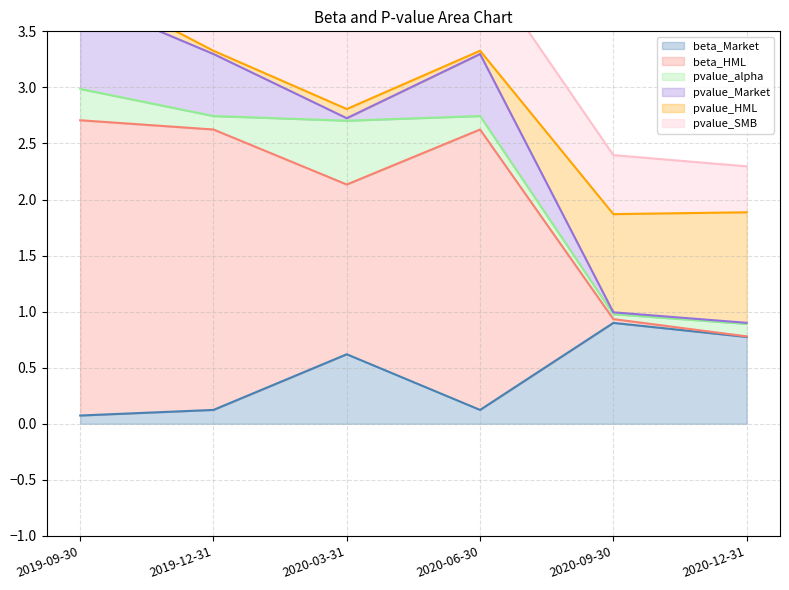

True or false: beta_Market has a value of 1.3 at 2020-12-31.

False